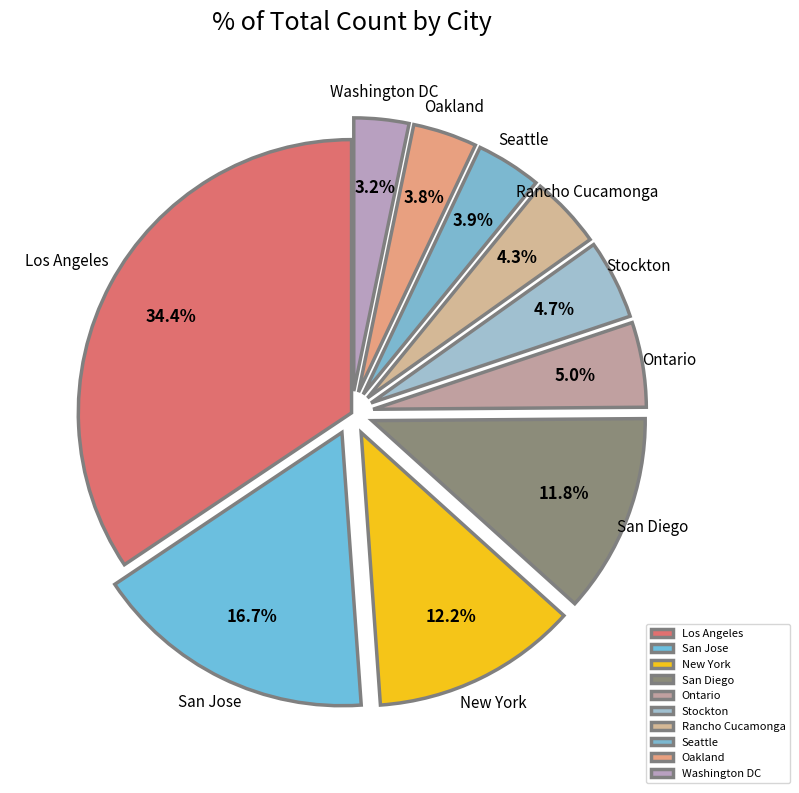

Does Seattle represent more than half of the total?

No